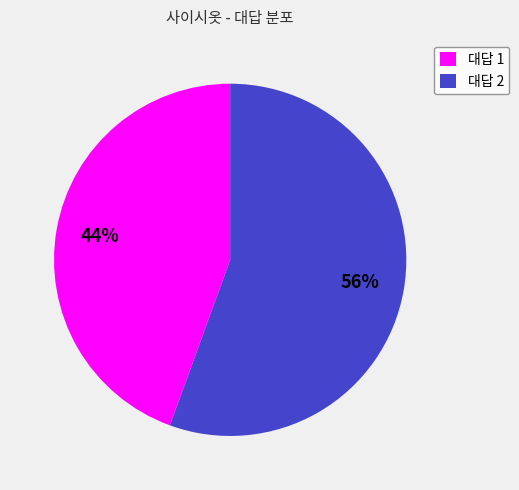

Does 대답 1 account for over 50% of the chart?

No